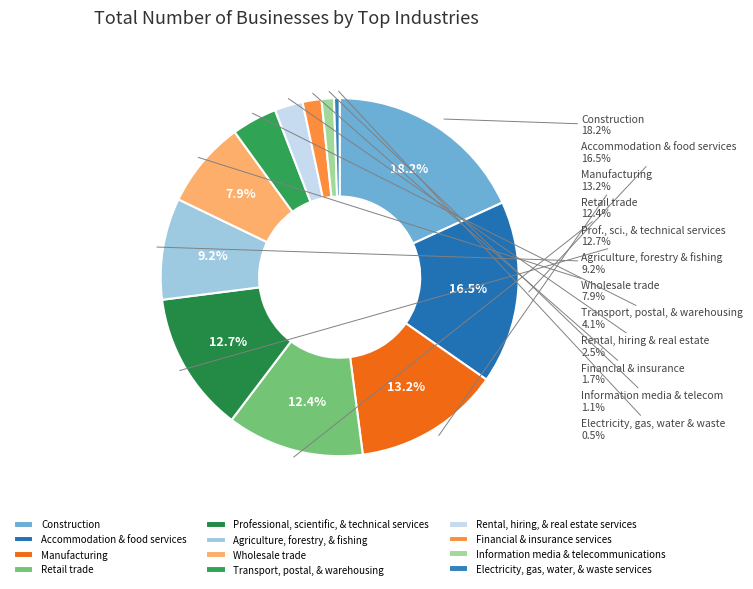

What is the ratio of the value at Rental, hiring, & real estate services to the value at Manufacturing?

0.2